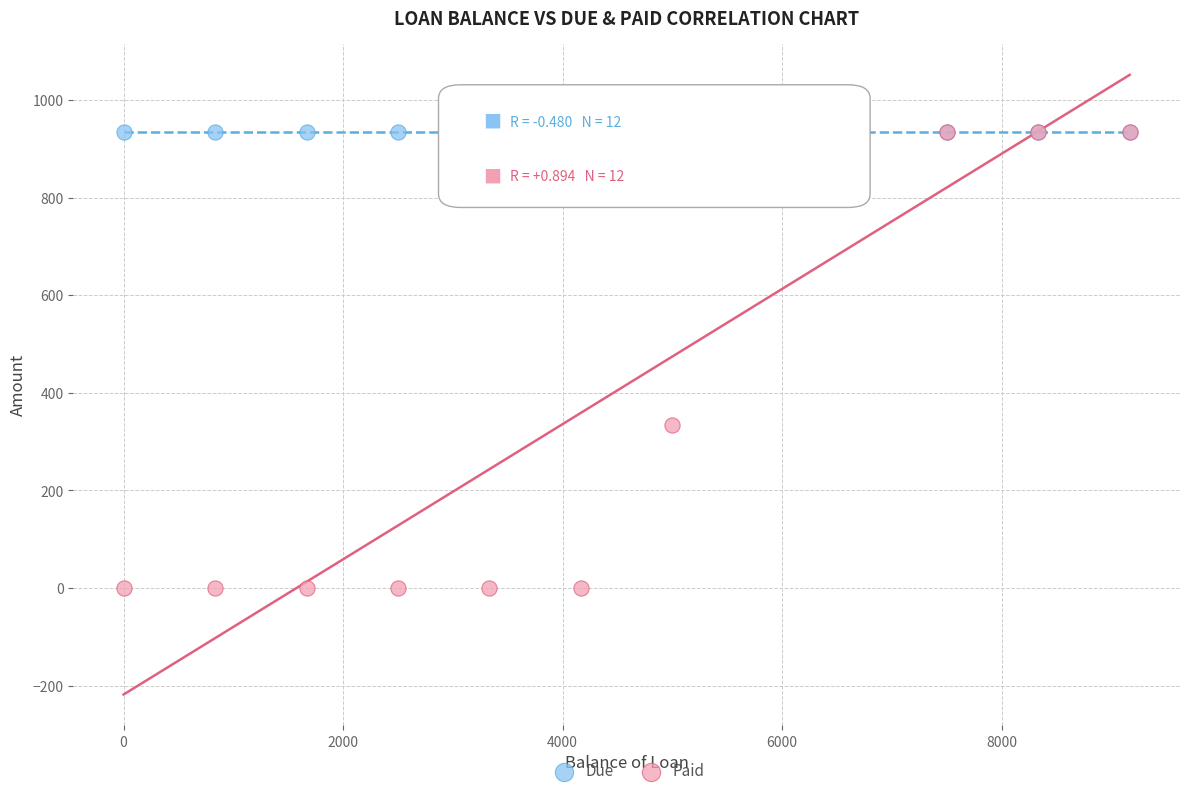

In the Paid series, what Y value is closest to 466?

333.4